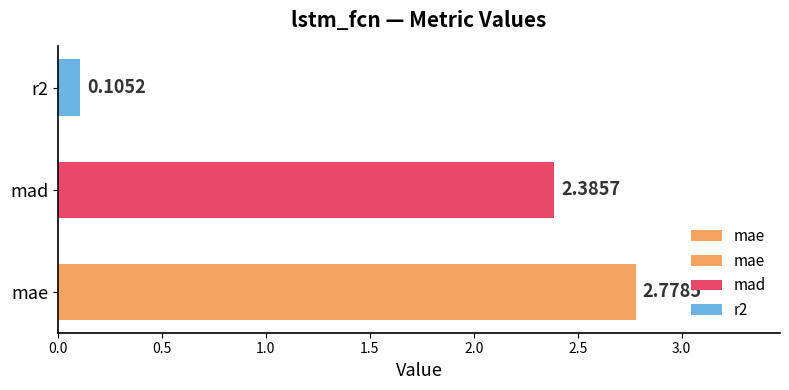

Reading right to left, list all the values displayed in this chart.

0.1	2.4	2.8